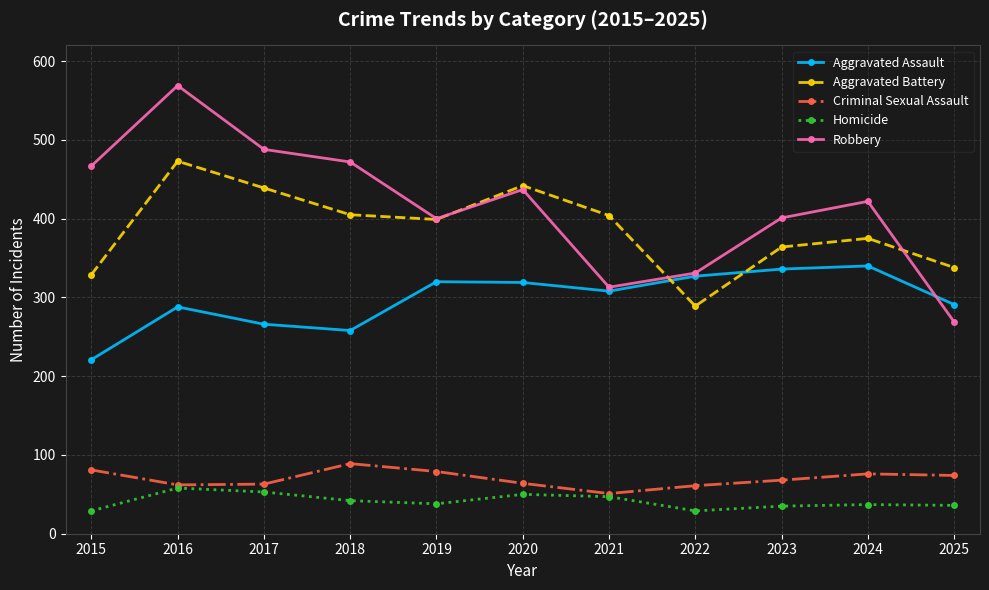

Rank the series at 2024 from highest to lowest value.

Robbery, Aggravated Battery, Aggravated Assault, Criminal Sexual Assault, Homicide